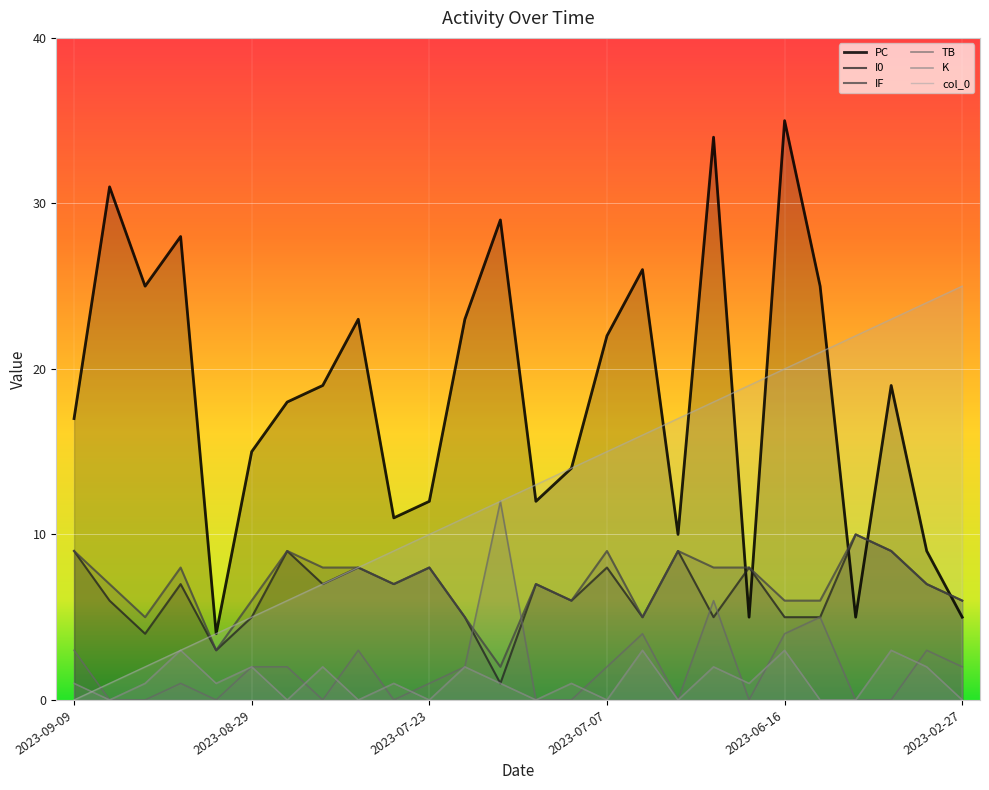

Reading left to right, extract all data points from this chart.

PC: 2023-09-09=17	2023-09-08=31	2023-09-05=25	2023-09-01=28	2023-08-30=4	2023-08-29=15	2023-08-05=18	2023-08-04=19	2023-07-31=23	2023-07-26=11	2023-07-23=12	2023-07-21=23	2023-07-18=29	2023-07-16=12	2023-07-15=14	2023-07-07=22	2023-07-06=26	2023-07-02=10	2023-06-27=34	2023-06-22=5	2023-06-16=35	2023-06-13=25	2023-06-12=5	2023-03-23=19	2023-03-01=9	2023-02-27=5
I0: 2023-09-09=9	2023-09-08=6	2023-09-05=4	2023-09-01=7	2023-08-30=3	2023-08-29=5	2023-08-05=9	2023-08-04=7	2023-07-31=8	2023-07-26=7	2023-07-23=8	2023-07-21=5	2023-07-18=1	2023-07-16=7	2023-07-15=6	2023-07-07=8	2023-07-06=5	2023-07-02=9	2023-06-27=5	2023-06-22=8	2023-06-16=5	2023-06-13=5	2023-06-12=10	2023-03-23=9	2023-03-01=7	2023-02-27=6
IF: 2023-09-09=9	2023-09-08=7	2023-09-05=5	2023-09-01=8	2023-08-30=3	2023-08-29=6	2023-08-05=9	2023-08-04=8	2023-07-31=8	2023-07-26=7	2023-07-23=8	2023-07-21=5	2023-07-18=2	2023-07-16=7	2023-07-15=6	2023-07-07=9	2023-07-06=5	2023-07-02=9	2023-06-27=8	2023-06-22=8	2023-06-16=6	2023-06-13=6	2023-06-12=10	2023-03-23=9	2023-03-01=7	2023-02-27=6
TB: 2023-09-09=3	2023-09-08=0	2023-09-05=0	2023-09-01=1	2023-08-30=0	2023-08-29=2	2023-08-05=2	2023-08-04=0	2023-07-31=3	2023-07-26=0	2023-07-23=1	2023-07-21=2	2023-07-18=12	2023-07-16=0	2023-07-15=0	2023-07-07=2	2023-07-06=4	2023-07-02=0	2023-06-27=6	2023-06-22=0	2023-06-16=4	2023-06-13=5	2023-06-12=0	2023-03-23=0	2023-03-01=3	2023-02-27=2
K: 2023-09-09=1	2023-09-08=0	2023-09-05=1	2023-09-01=3	2023-08-30=1	2023-08-29=2	2023-08-05=0	2023-08-04=2	2023-07-31=0	2023-07-26=1	2023-07-23=0	2023-07-21=2	2023-07-18=1	2023-07-16=0	2023-07-15=1	2023-07-07=0	2023-07-06=3	2023-07-02=0	2023-06-27=2	2023-06-22=1	2023-06-16=3	2023-06-13=0	2023-06-12=0	2023-03-23=3	2023-03-01=2	2023-02-27=0
col_0: 2023-09-09=0	2023-09-08=1	2023-09-05=2	2023-09-01=3	2023-08-30=4	2023-08-29=5	2023-08-05=6	2023-08-04=7	2023-07-31=8	2023-07-26=9	2023-07-23=10	2023-07-21=11	2023-07-18=12	2023-07-16=13	2023-07-15=14	2023-07-07=15	2023-07-06=16	2023-07-02=17	2023-06-27=18	2023-06-22=19	2023-06-16=20	2023-06-13=21	2023-06-12=22	2023-03-23=23	2023-03-01=24	2023-02-27=25